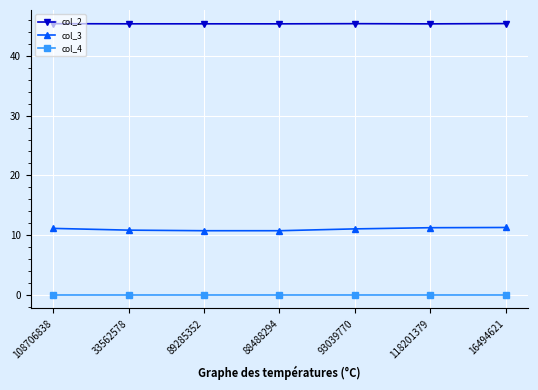

What is the difference between the highest and lowest values at 16494621?

45.4